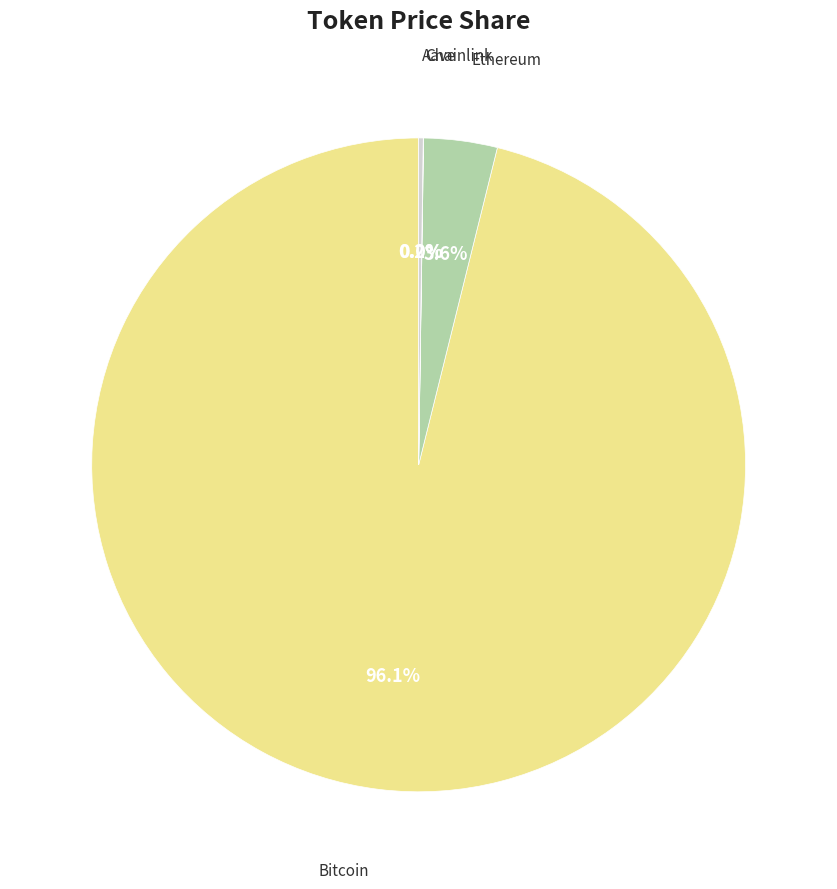

Does any single category account for the majority?

Yes